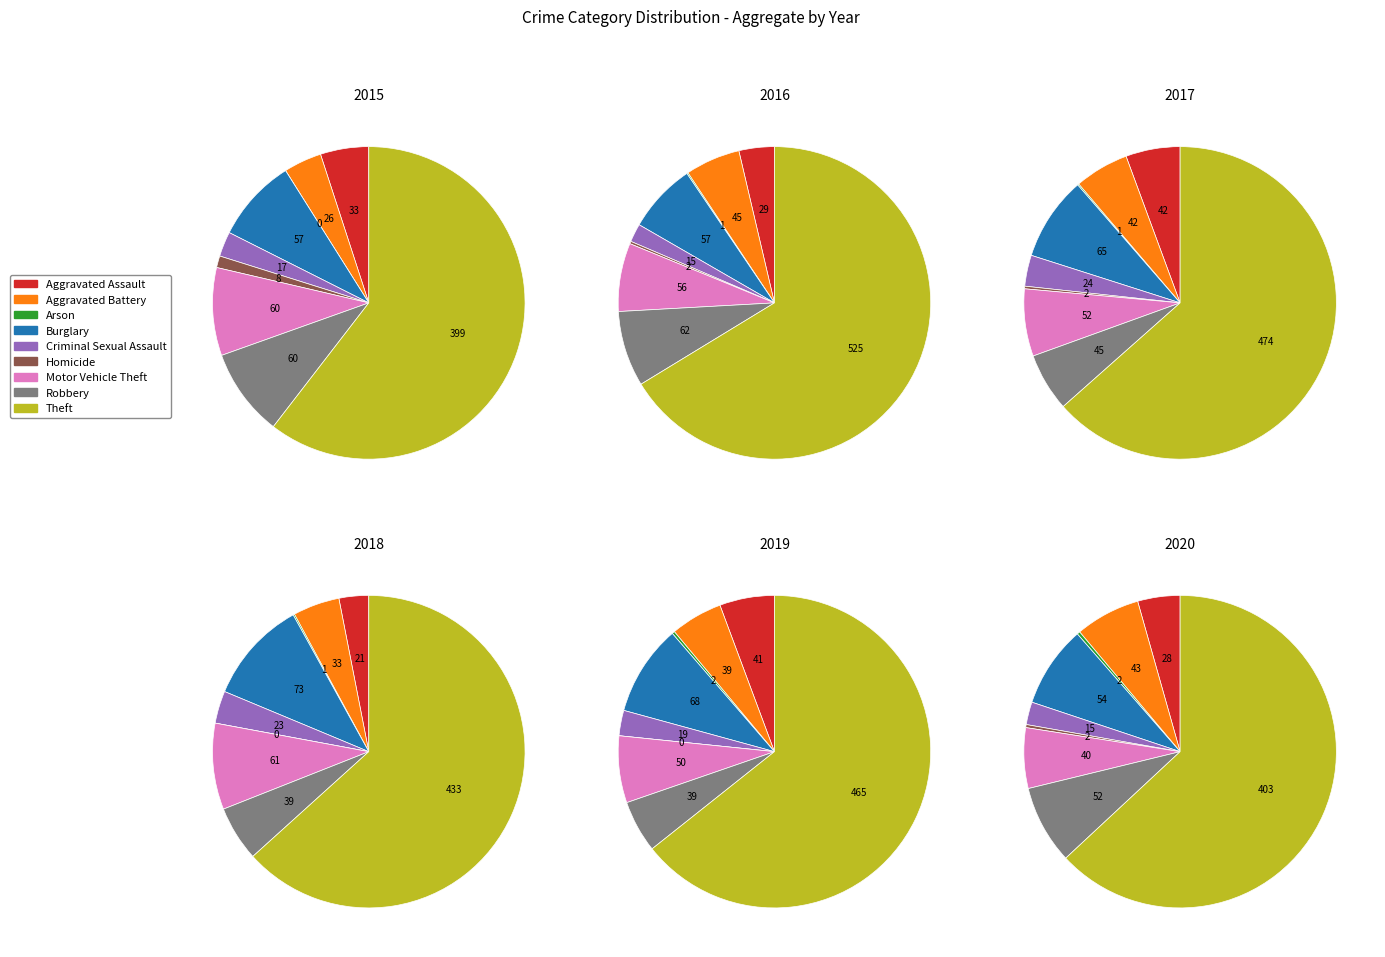

Count the number of slices in the pie.

9